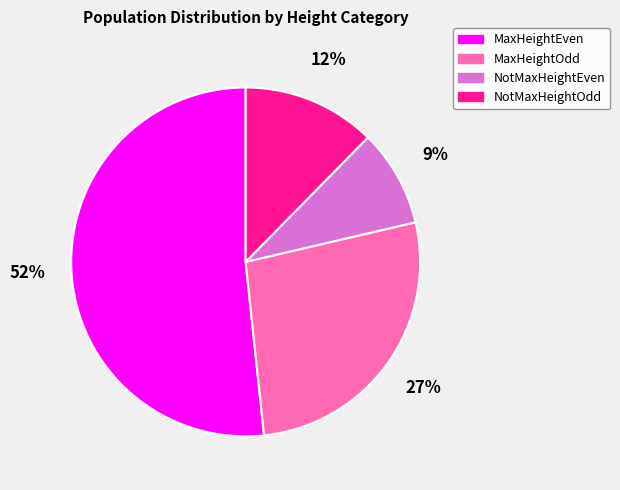

Which has a higher value, MaxHeightEven or MaxHeightOdd?

MaxHeightEven